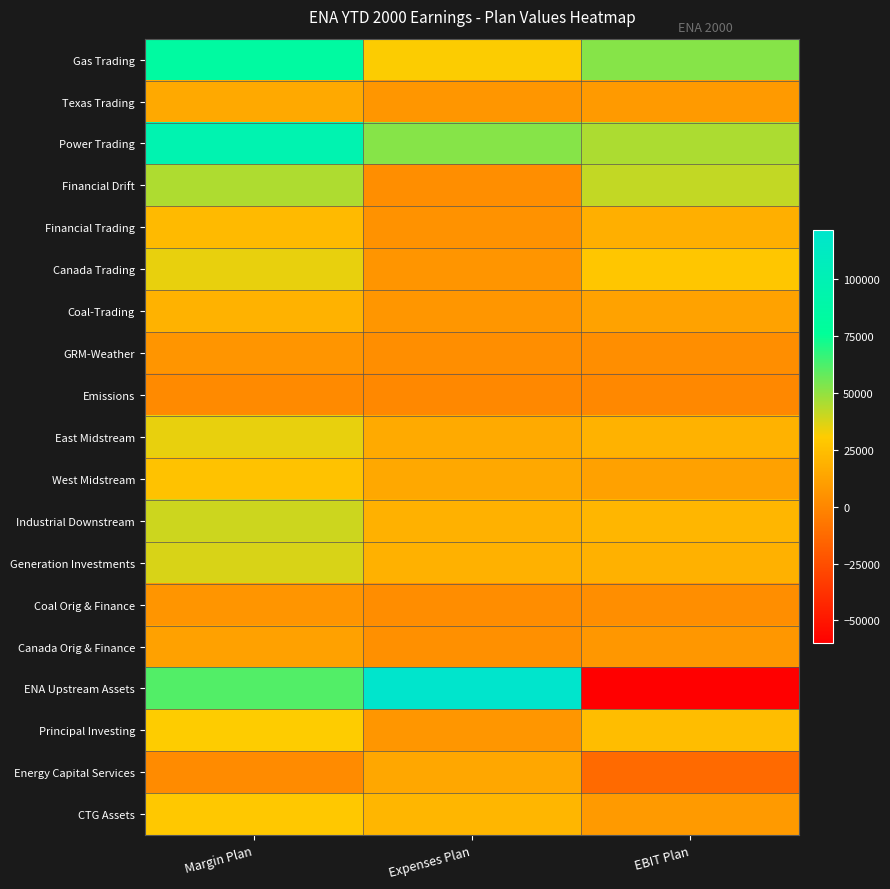

What is the spread (max minus min) of values at EBIT Plan?

112055